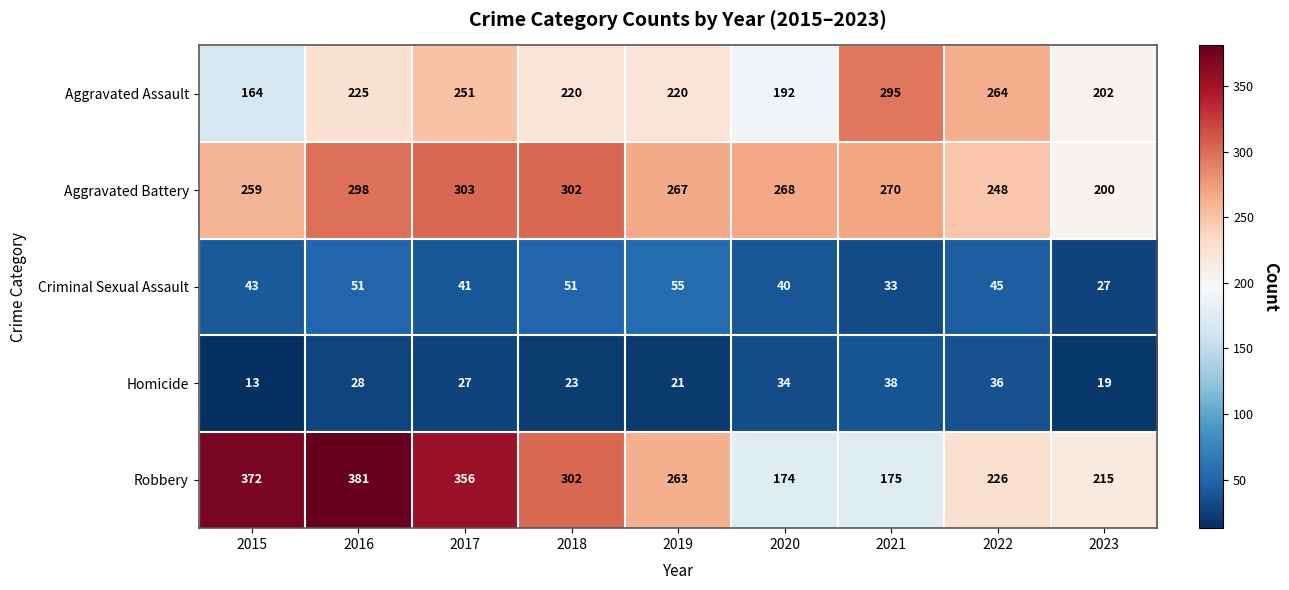

What is the spread (max minus min) of values at 2017?

329